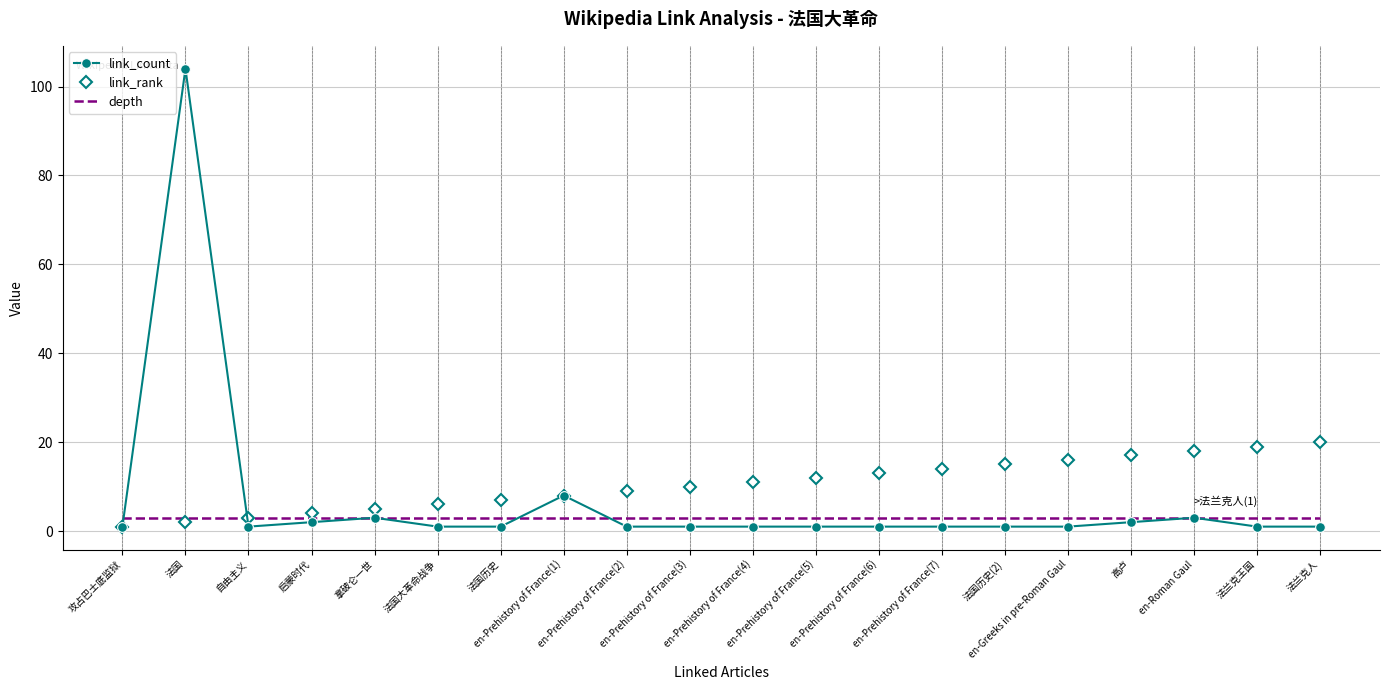

Is the value of depth at 法国历史(2) greater than the value of link_count at 法国?

No